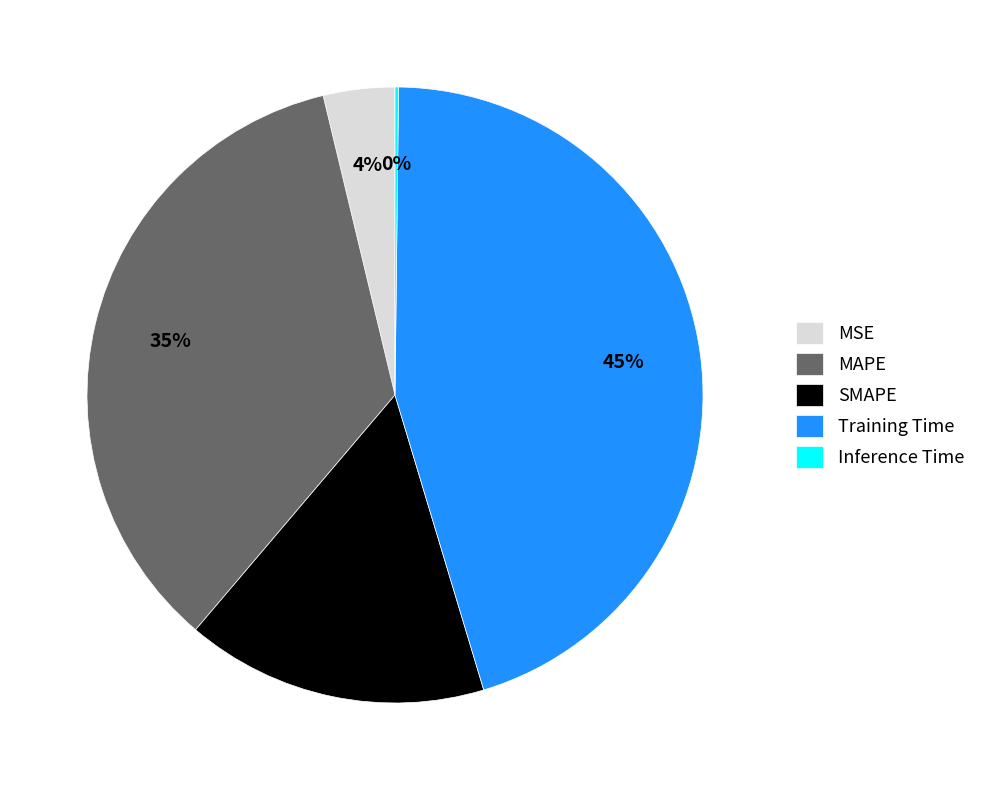

What is the ratio of the value at Training Time to the value at SMAPE?

2.8